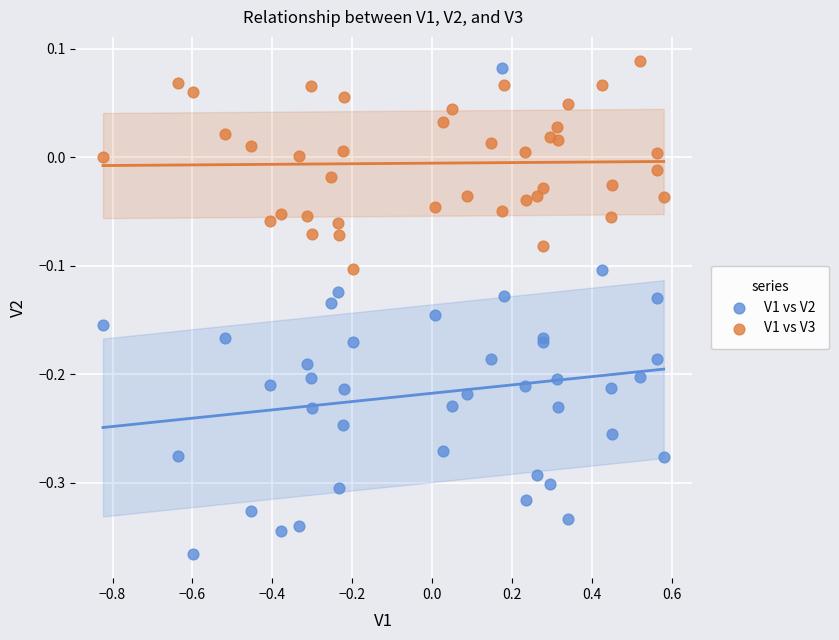

Which series reaches the minimum Y coordinate?

V1 vs V2